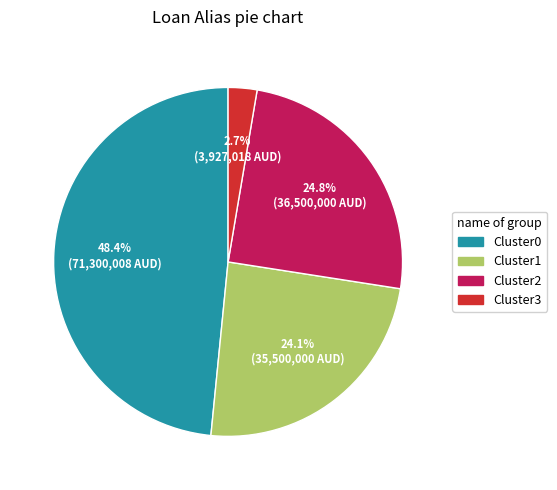

To the nearest percent, what is the difference between the largest and smallest slice percentages?

46%